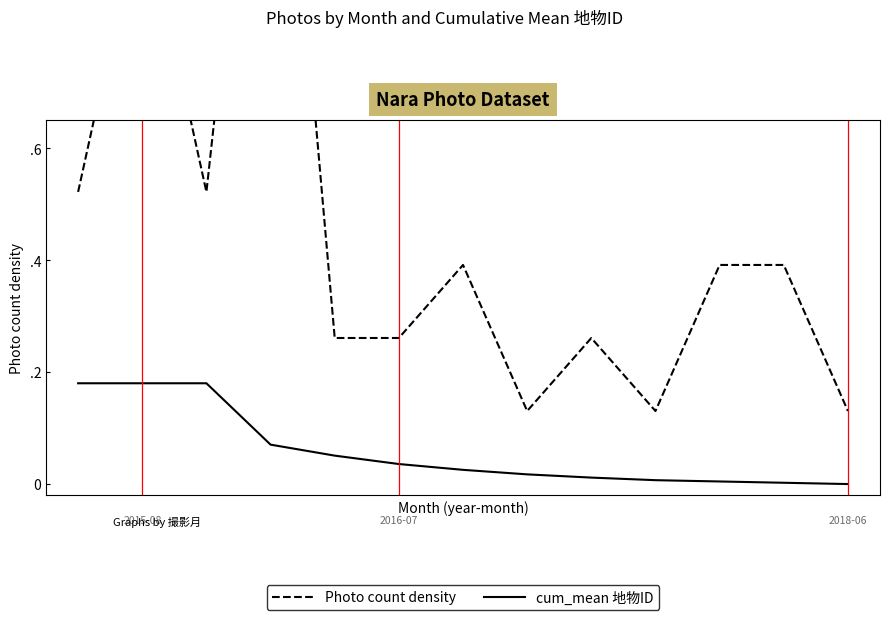

True or false: cum_mean 地物ID and Photo count density cross at least once.

False